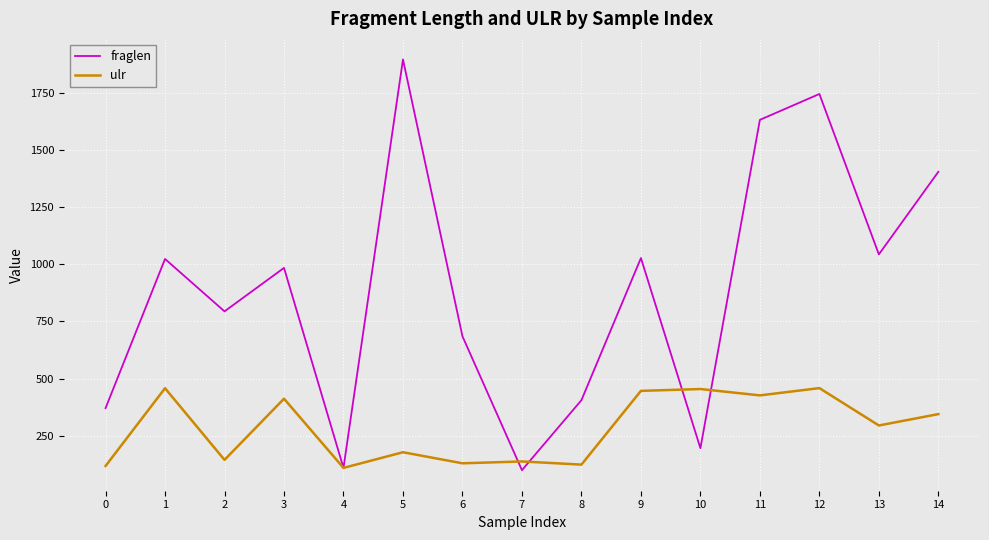

What is the difference between the highest and lowest values at 5?

1716.5